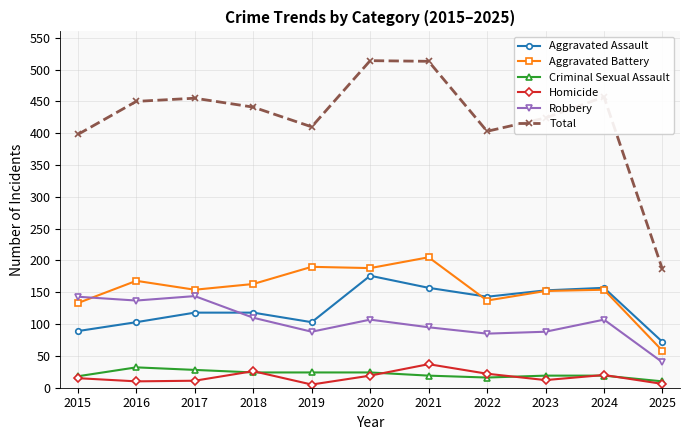

True or false: Aggravated Battery and Criminal Sexual Assault cross at least once.

False